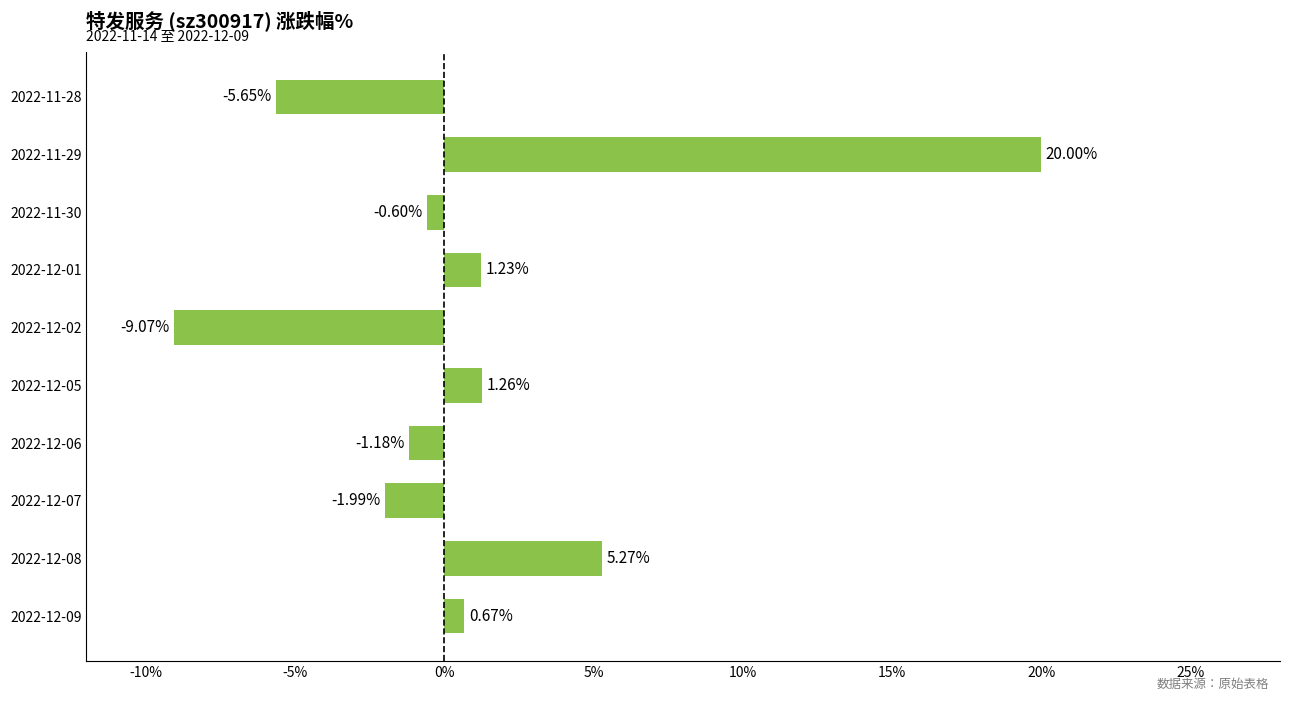

What is the difference between the second highest and minimum values?

14.3